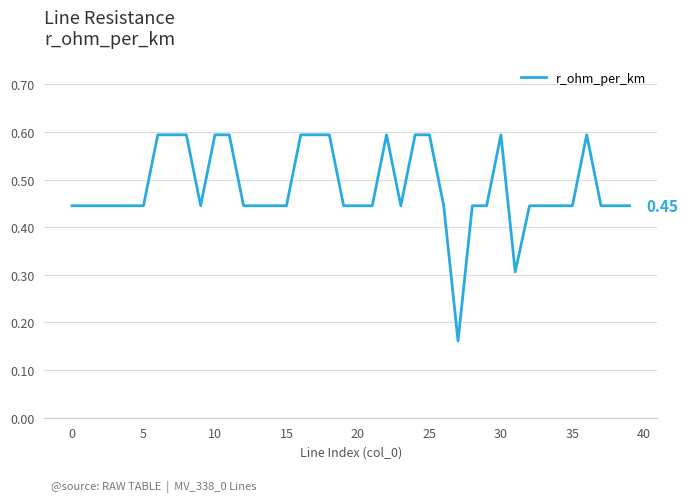

Does the chart display data point markers on the line(s)?

No